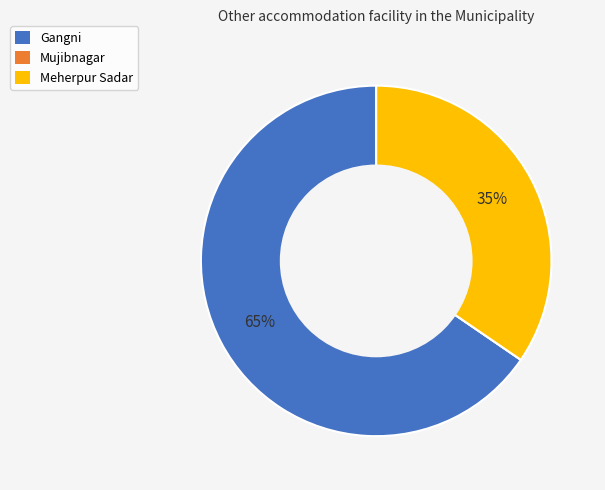

What is the largest slice in the pie chart?

Gangni